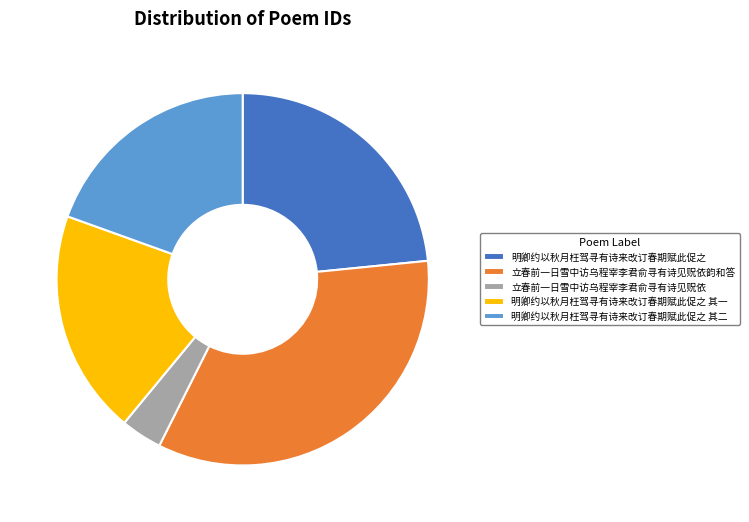

Which has a higher value, 立春前一日雪中访乌程宰李君俞寻有诗见贶依韵和答 or 明卿约以秋月枉驾寻有诗来改订春期赋此促之 其二?

立春前一日雪中访乌程宰李君俞寻有诗见贶依韵和答